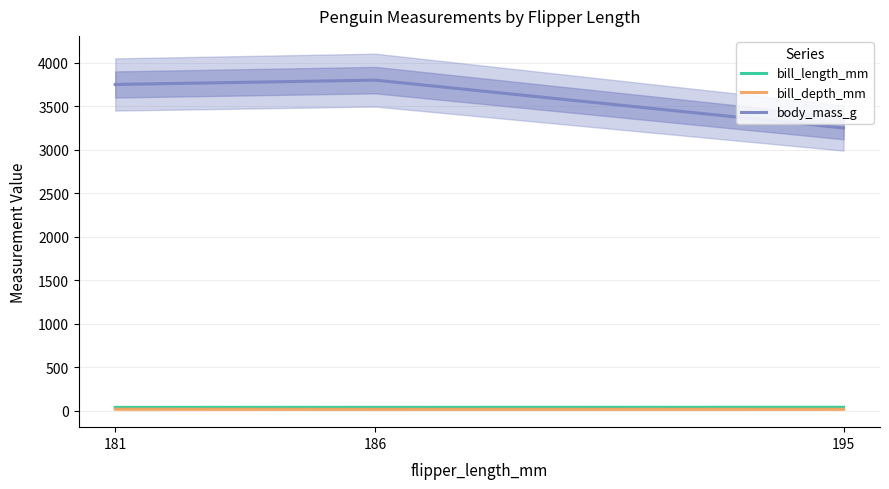

What is the average value of the body_mass_g series?

3600.0